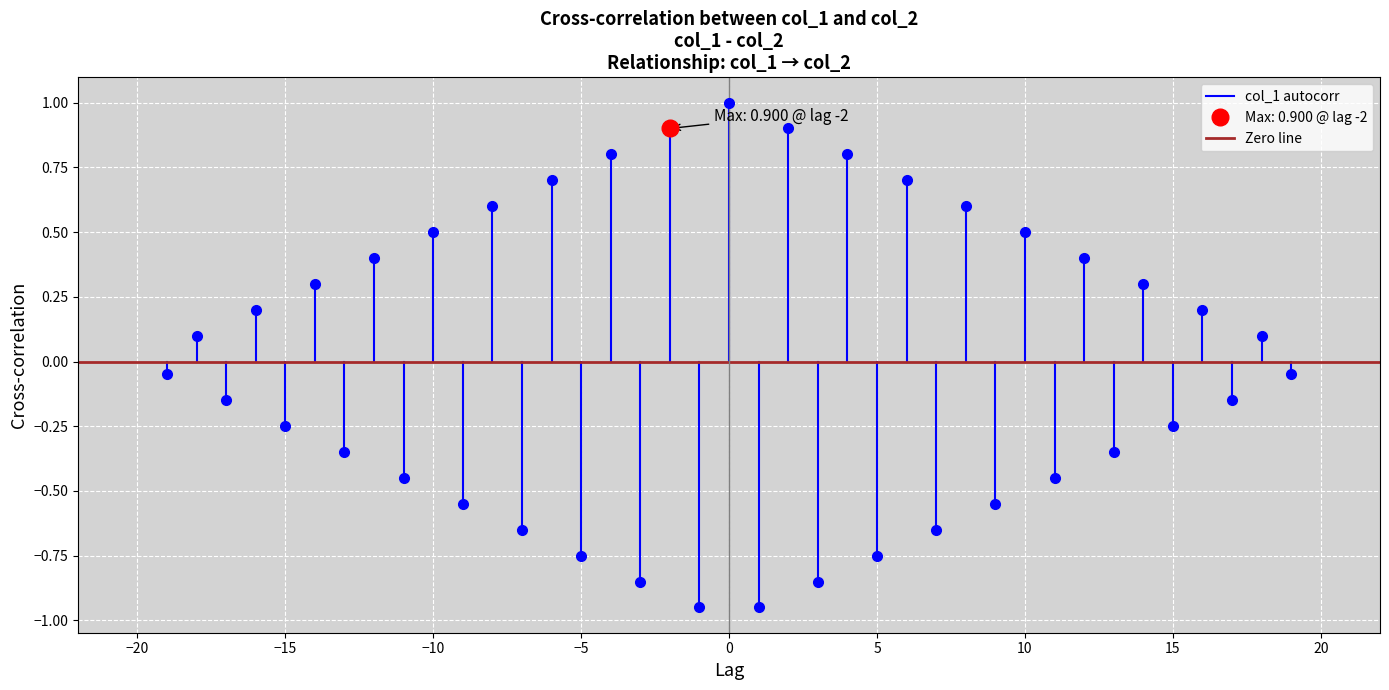

List the series in order of their peak value, highest first.

col_1 autocorr, Zero line